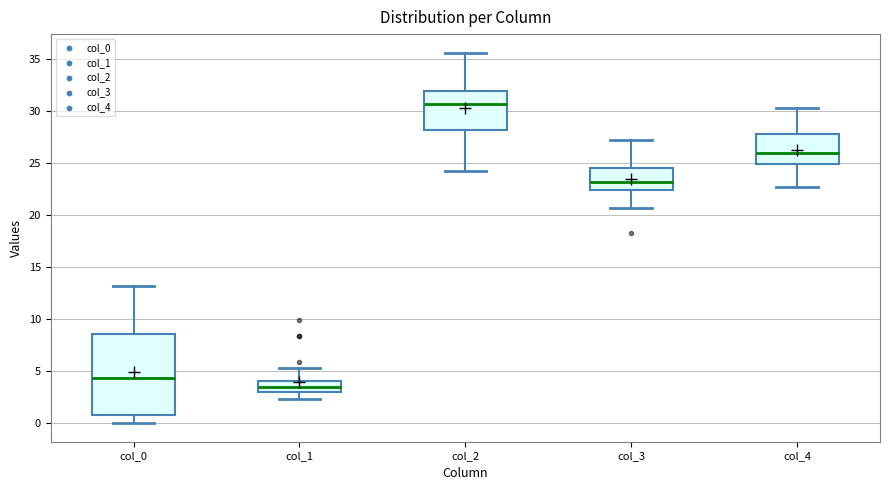

Reading left to right, transcribe this box plot: for each box, give where its median line is, the range the box spans, and where its two whiskers end, as read against the y-axis. The values are not printed on the chart, so give them approximately, as read against the axis.

col_0: median 4.5, box 1.0 to 8.5, whiskers 0.0 to 13.0
col_1: median 3.5, box 3.0 to 4.0, whiskers 2.5 to 5.5
col_2: median 30.5, box 28.0 to 32.0, whiskers 24.0 to 35.5
col_3: median 23.0, box 22.5 to 24.5, whiskers 20.5 to 27.0
col_4: median 26.0, box 25.0 to 28.0, whiskers 22.5 to 30.5